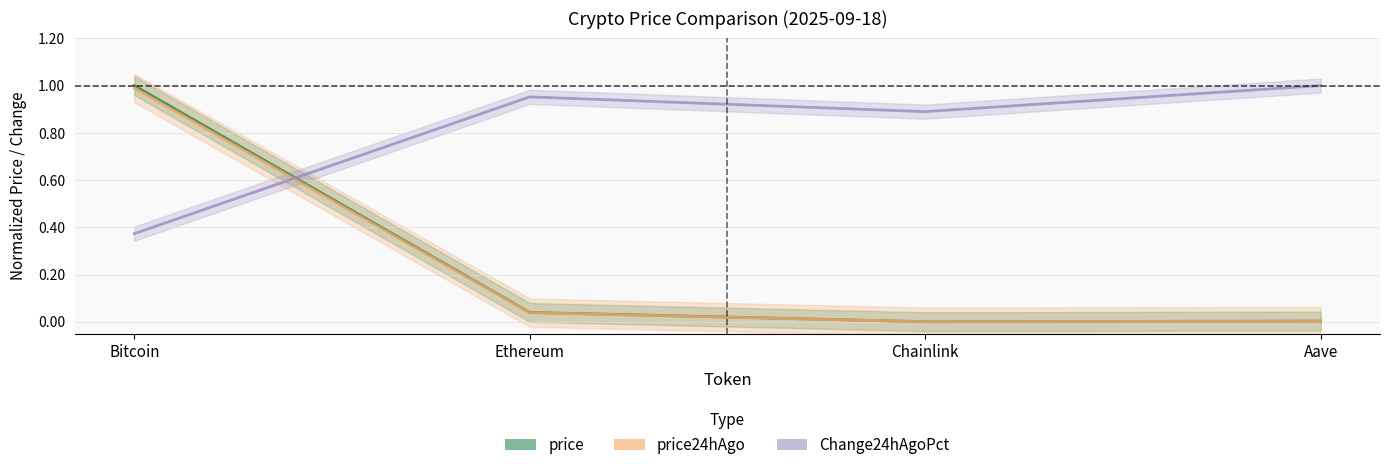

What are all the series names shown in the legend?

price, price24hAgo, Change24hAgoPct